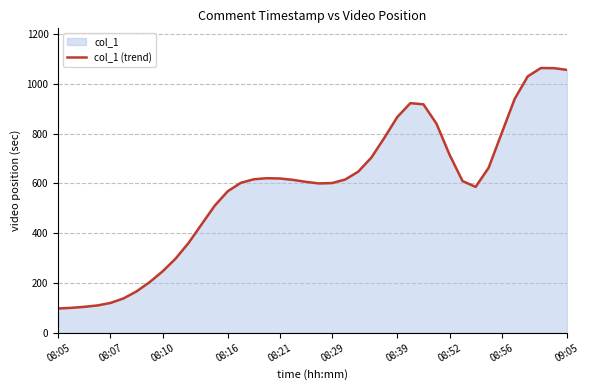

What is the minimum value shown in the chart?

97.5